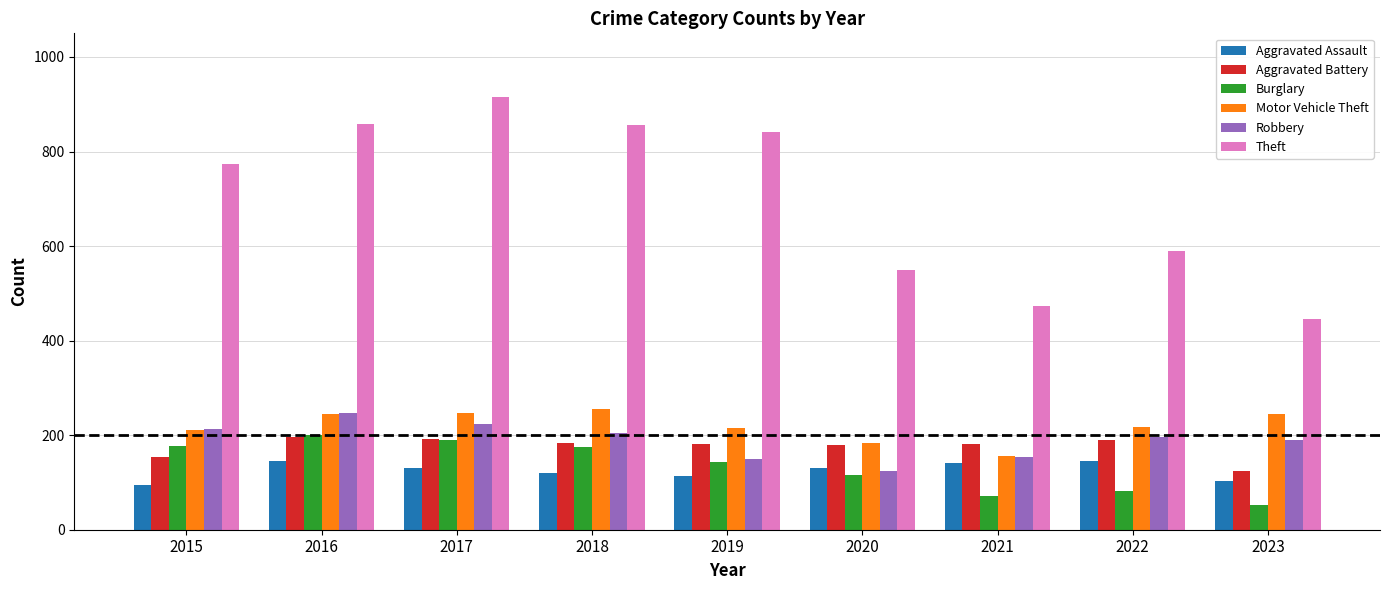

Which series has the widest spread of values?

Theft